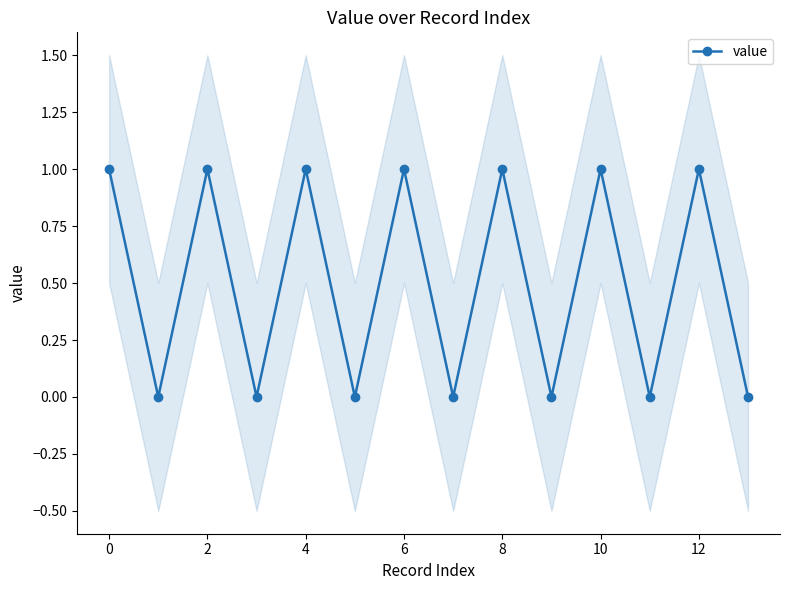

What is the change in value from 2 to 11?

-1